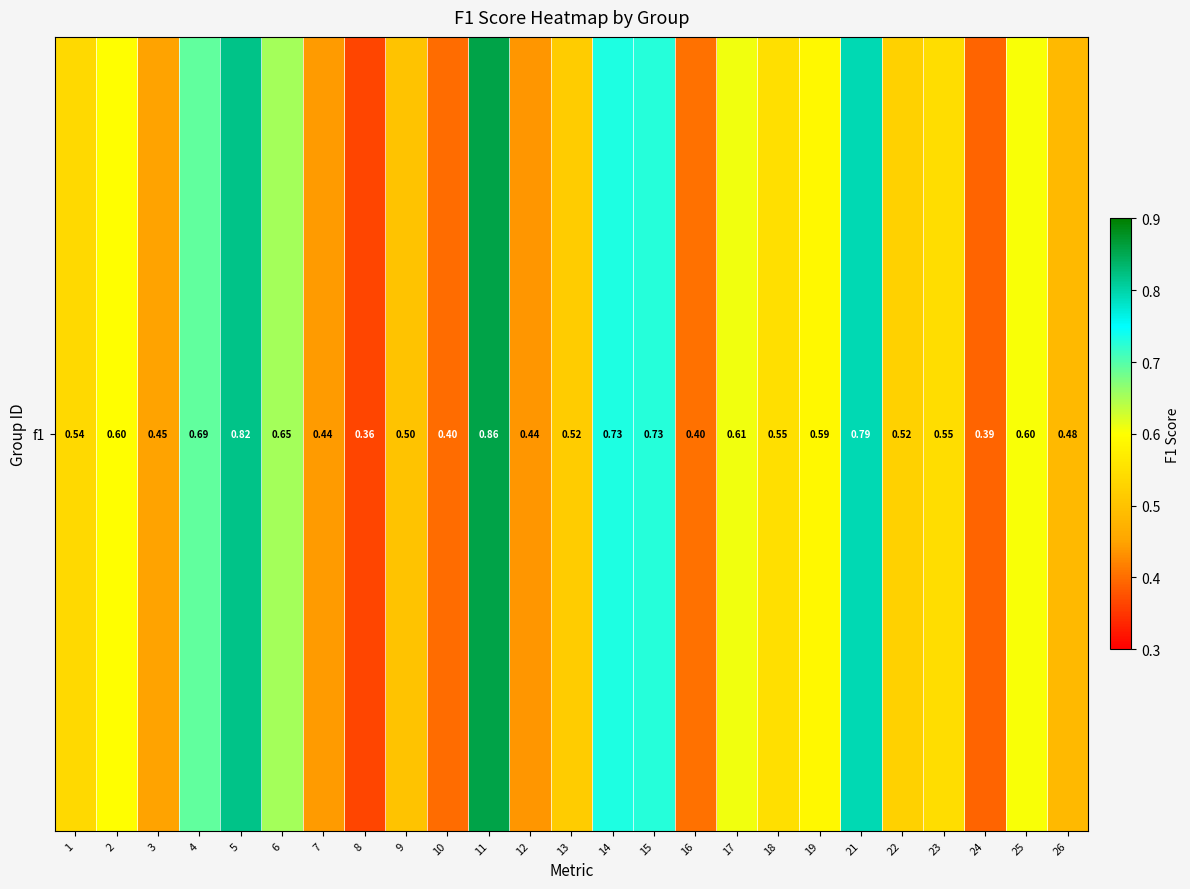

Count the number of categories in the chart.

25